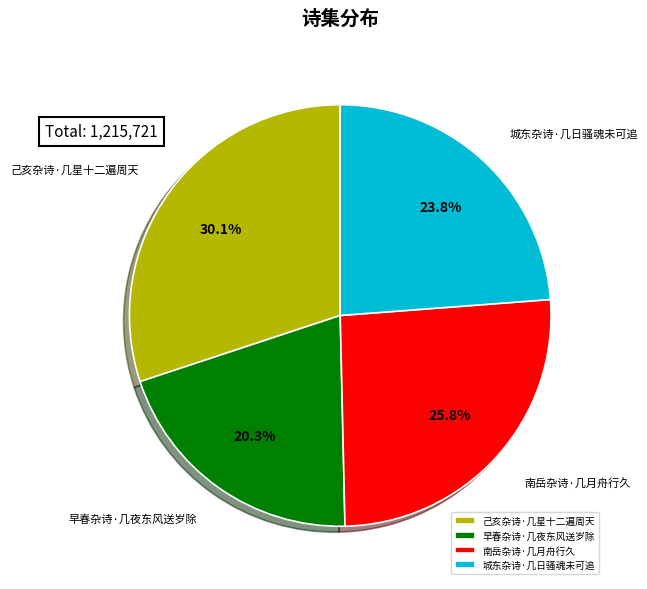

Combined, what portion of the pie is 己亥杂诗·几星十二遍周天 and 早春杂诗·几夜东风送岁除?

50.4%